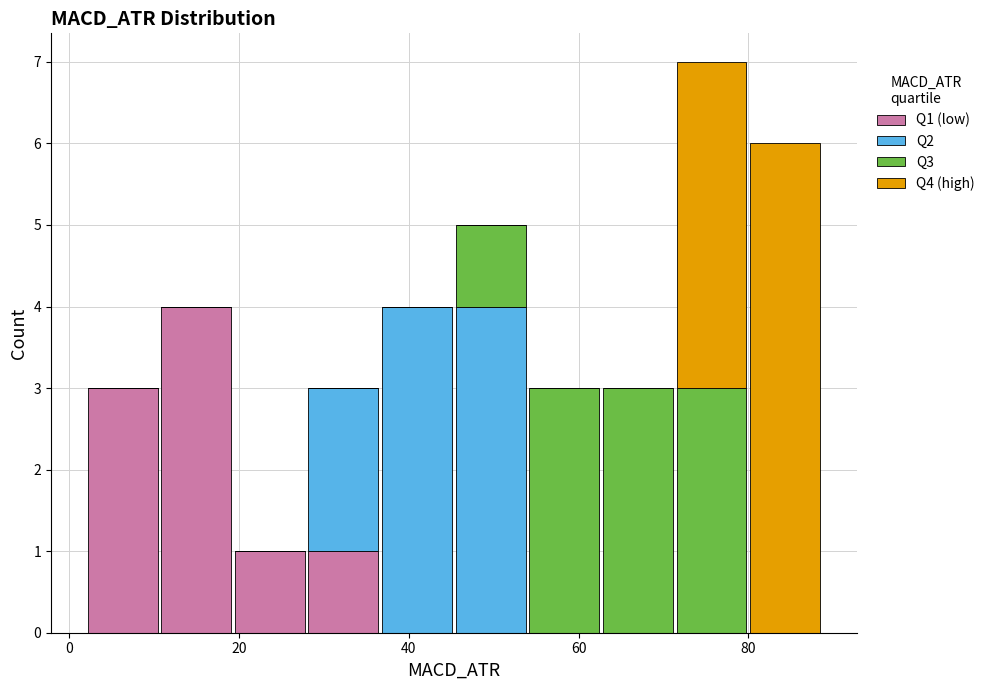

What is the total height of the stacked bar covering 20 to 28 on the x-axis? Neither the bar edges nor the heights are printed on the chart, so give them approximately, as read against the axes.

1